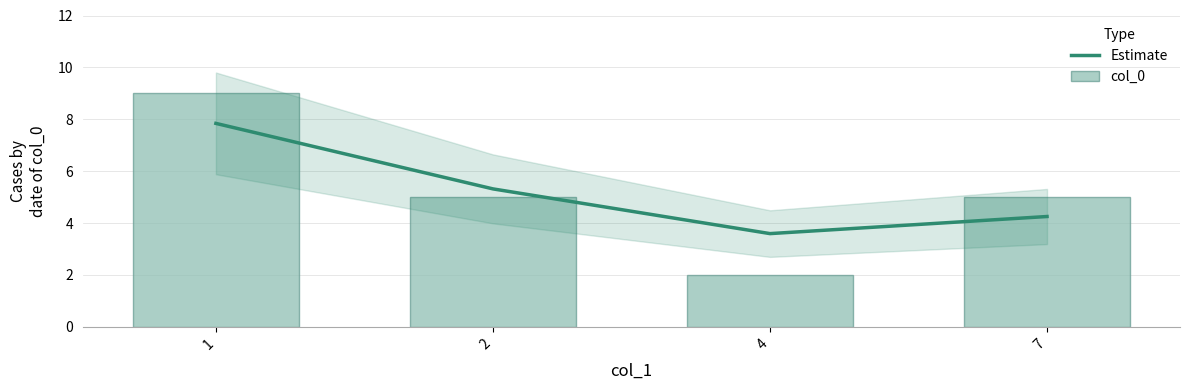

Where is Estimate nearest to the value 5?

2